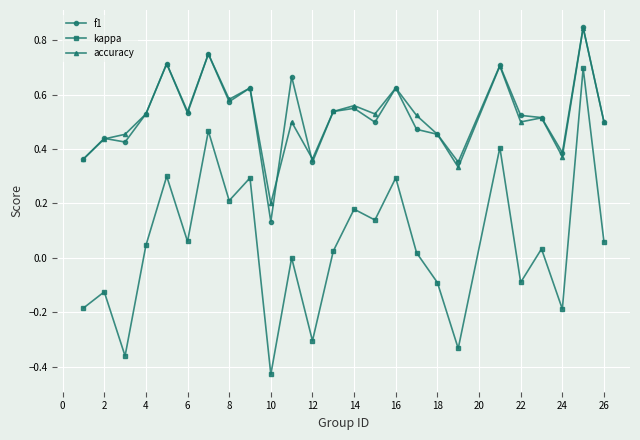

True or false: kappa and accuracy intersect in this chart.

False